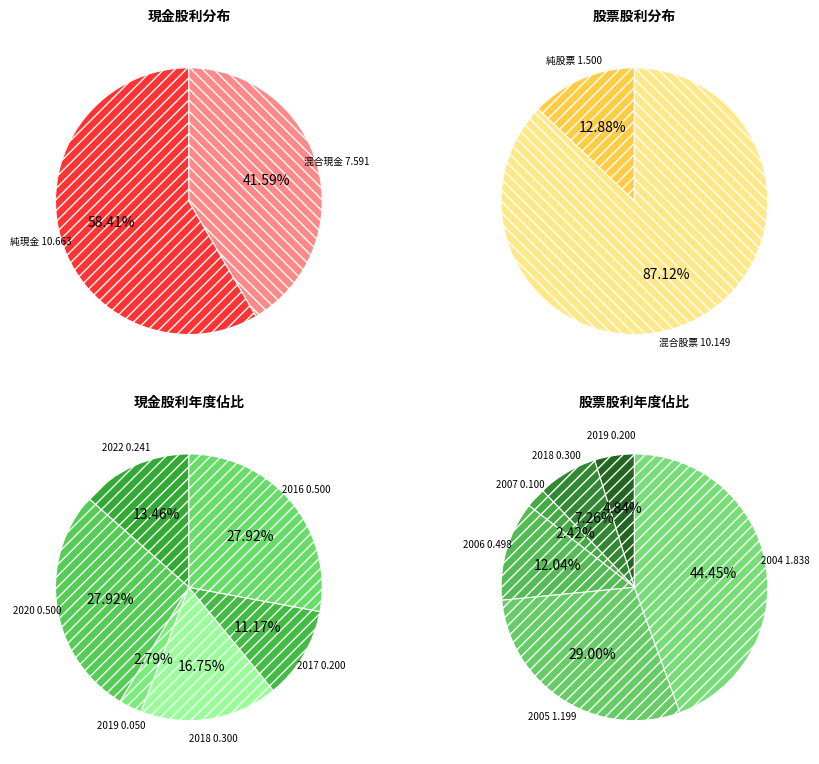

True or false: 2014 accounts for 1% of the total.

False